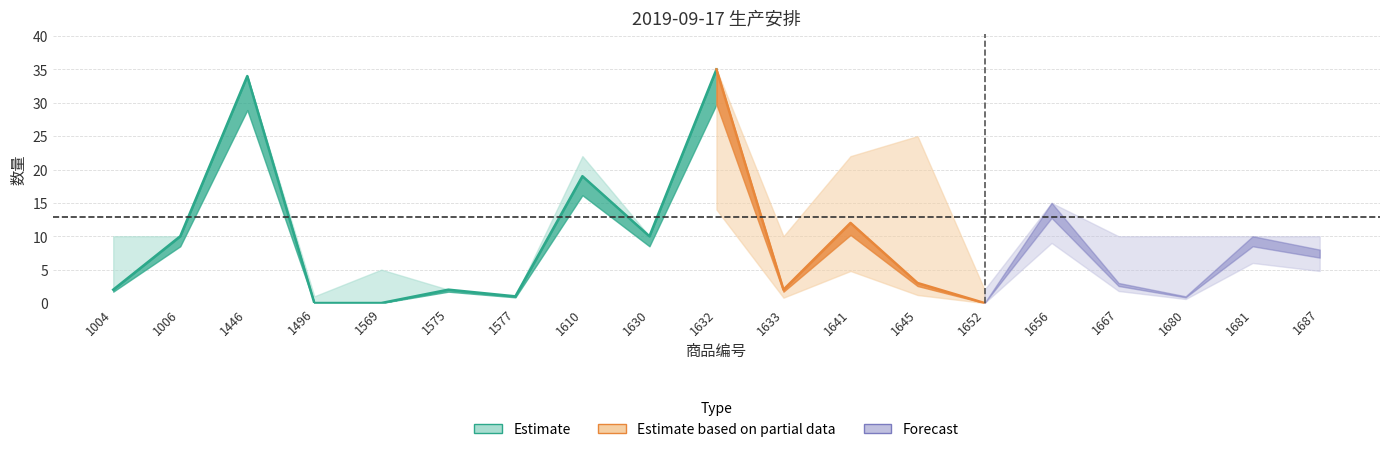

What is the spread (max minus min) of values at 1680?

10